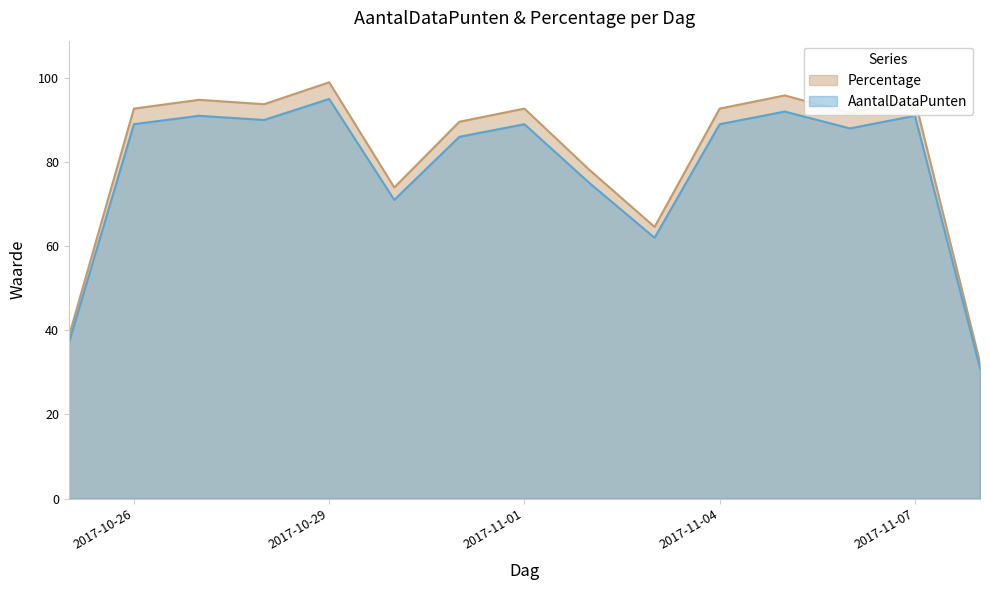

What are all the series names shown in the legend?

Percentage, AantalDataPunten